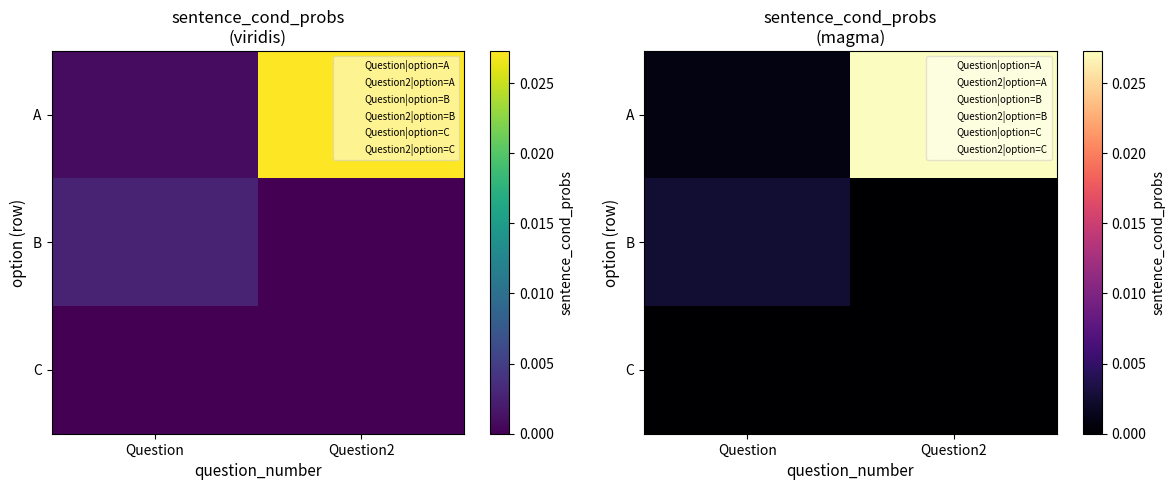

True or false: A has a value of 0.0 at Question2.

True